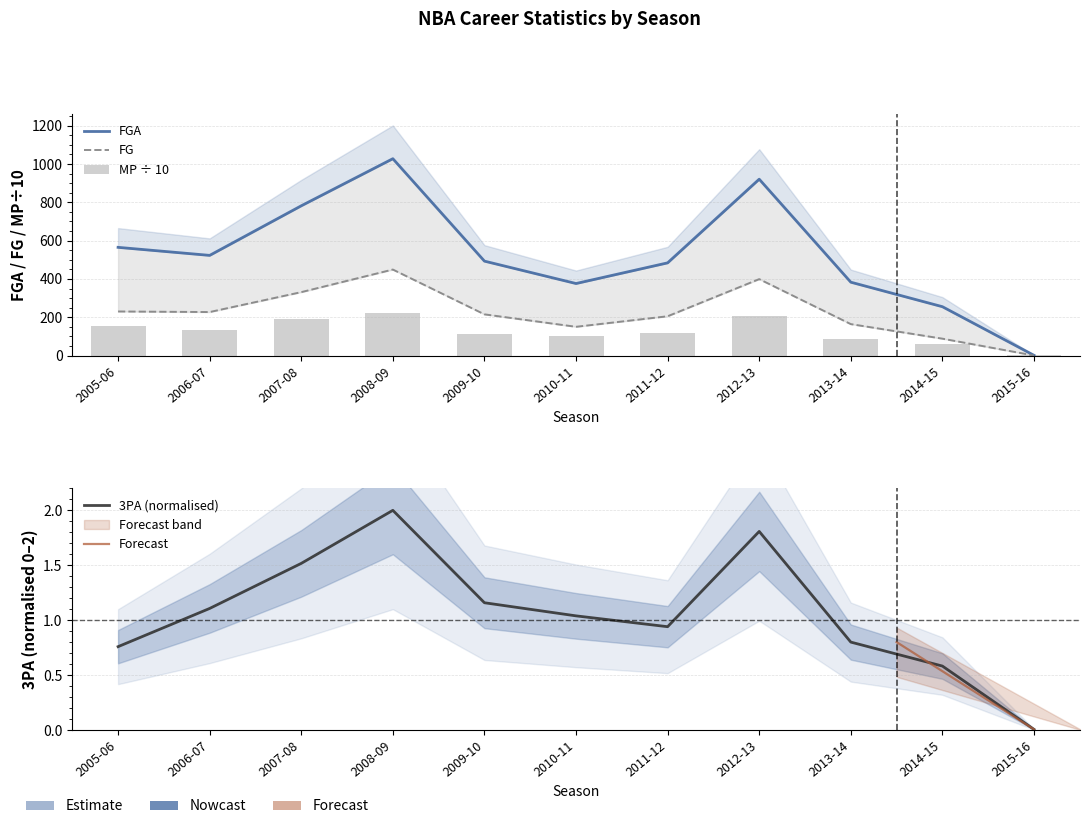

Are the bars horizontal?

No